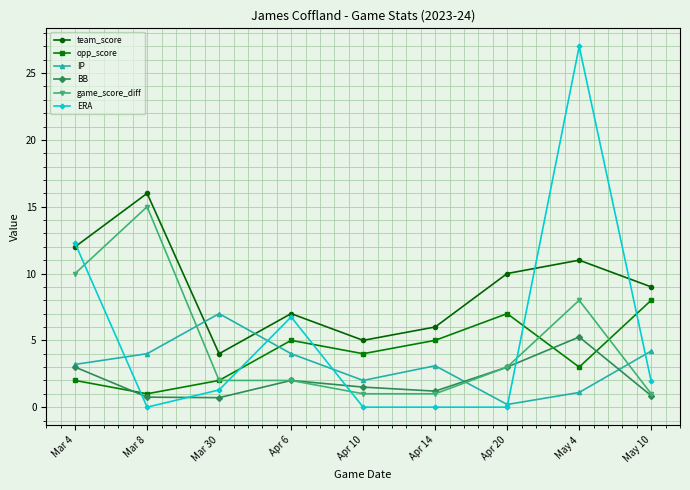

How many lines are shown in the chart?

6